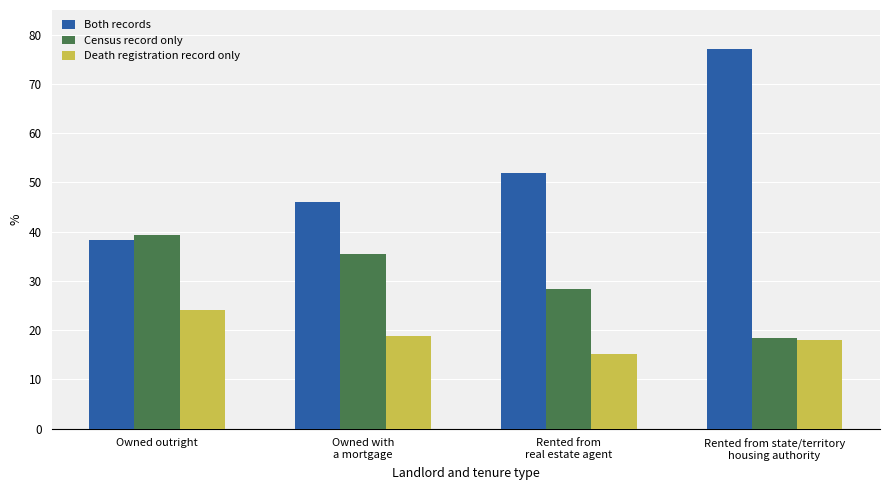

At which label is Death registration record only closest to 19?

Owned with
a mortgage